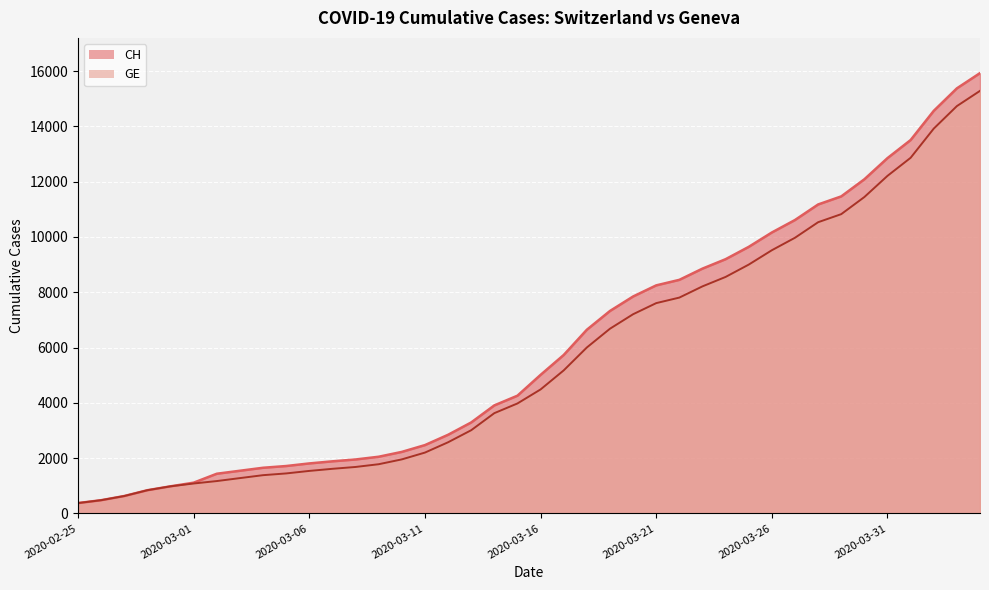

How many lines are shown in the chart?

2